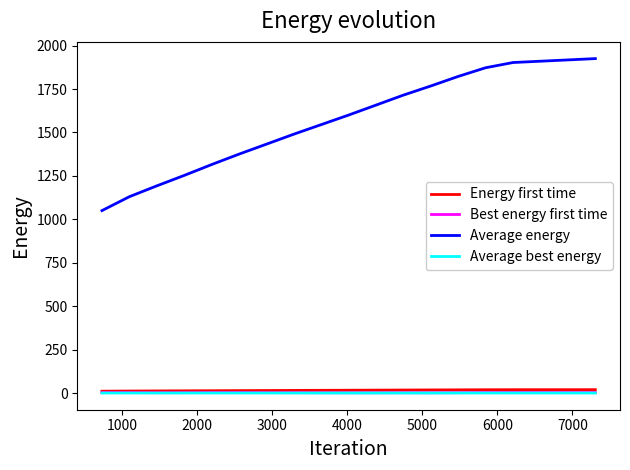

At how many categories does at least one series exceed 220?

18